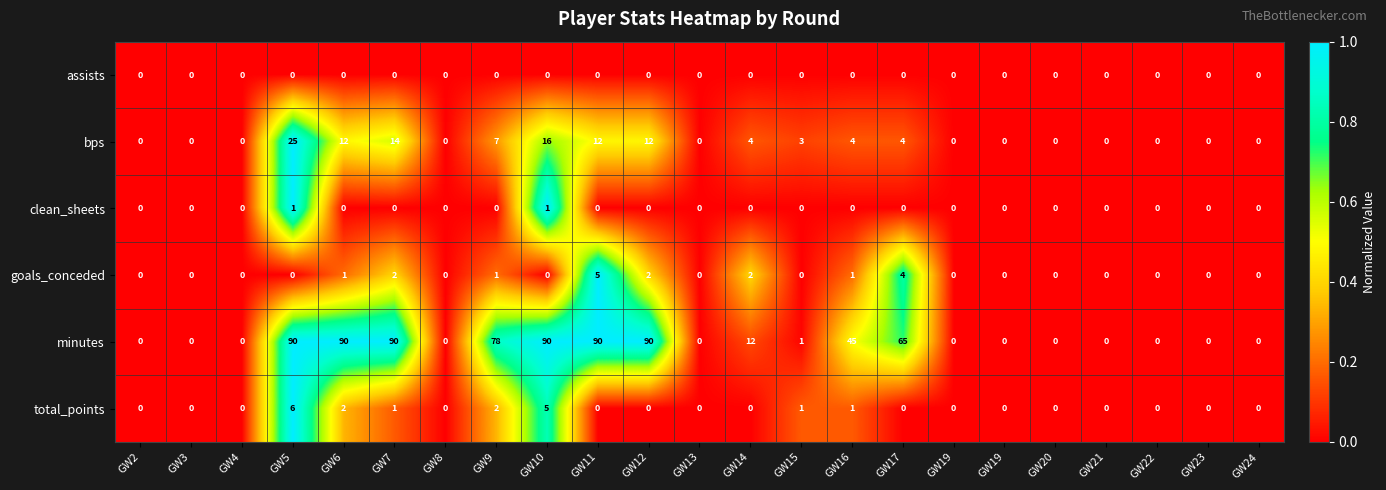

At which category is the sum across all series the highest?

GW5